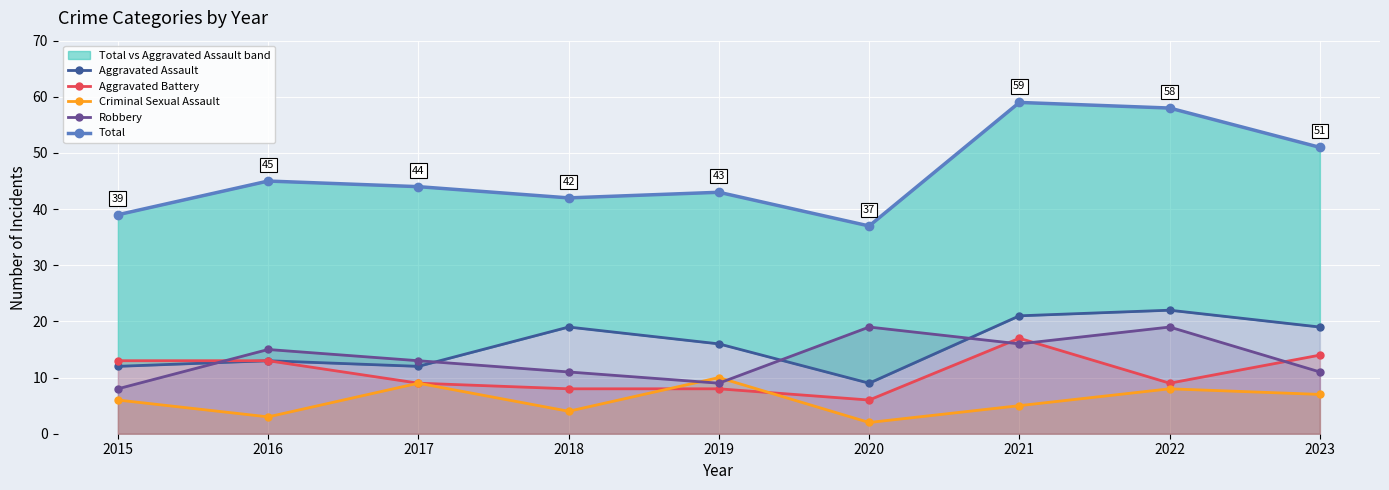

Which has a higher value, 2021 or 2017?

2021